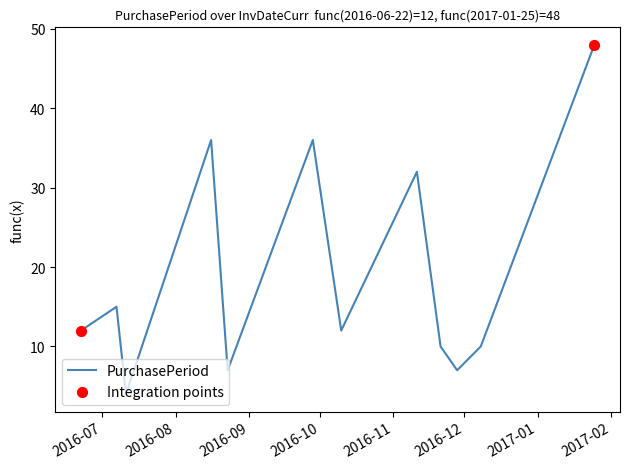

What is the minimum value shown in the chart?

4